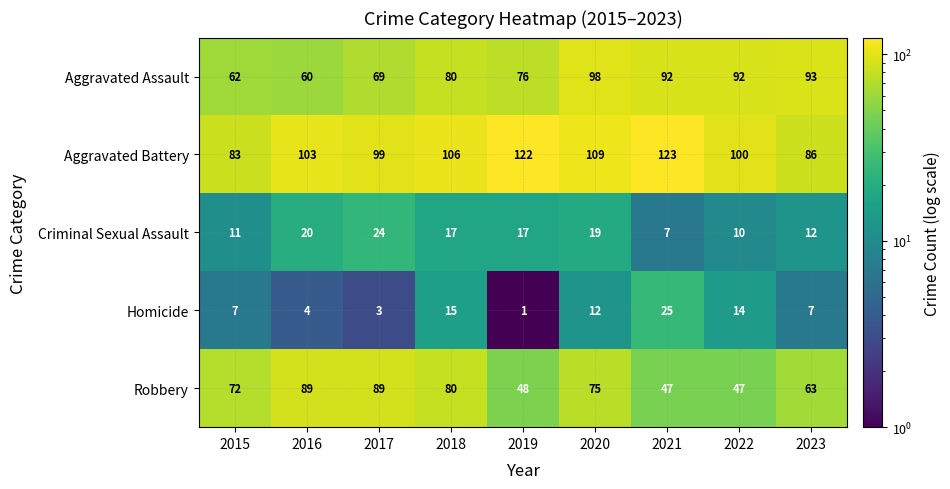

Read the Robbery value at 2018, to the nearest 10.

80